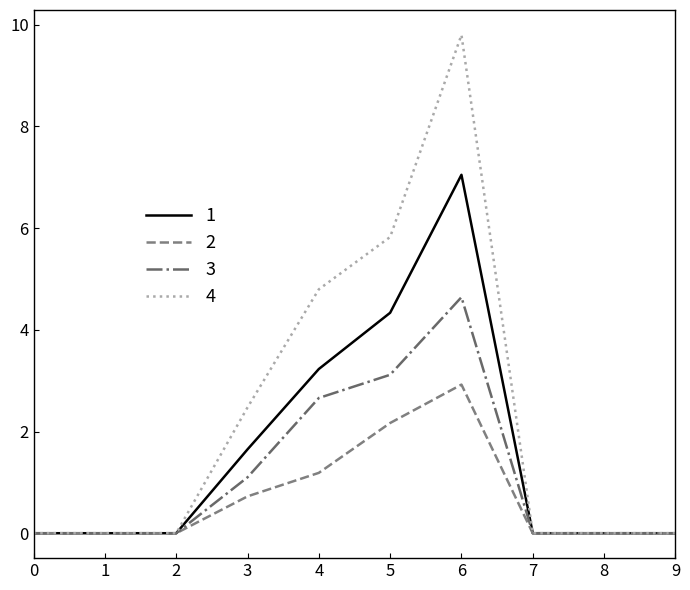

Rank the series by their average value, from lowest to highest.

2, 3, 1, 4